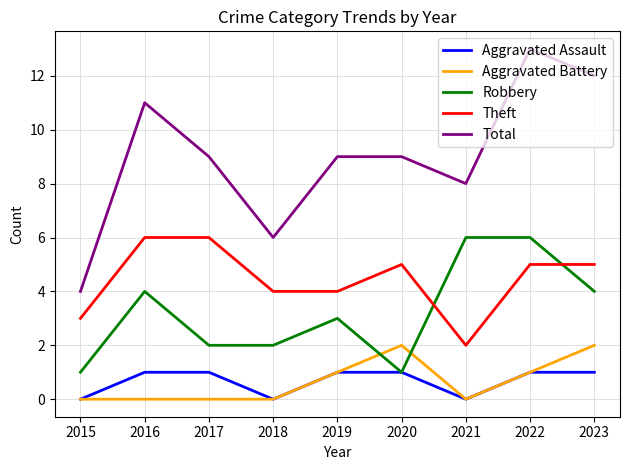

What is the approximate value of Total at 2019?

9